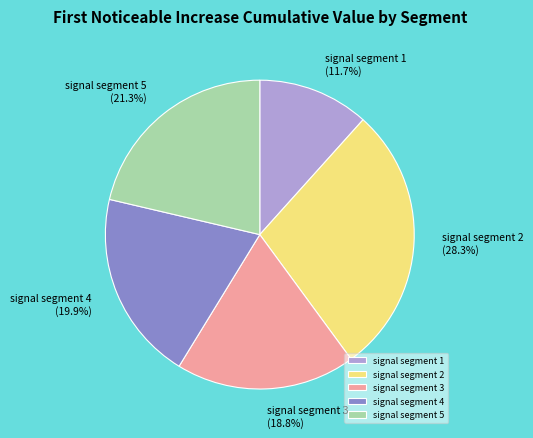

What percentage is the signal segment 3 slice, to the nearest percent?

19%